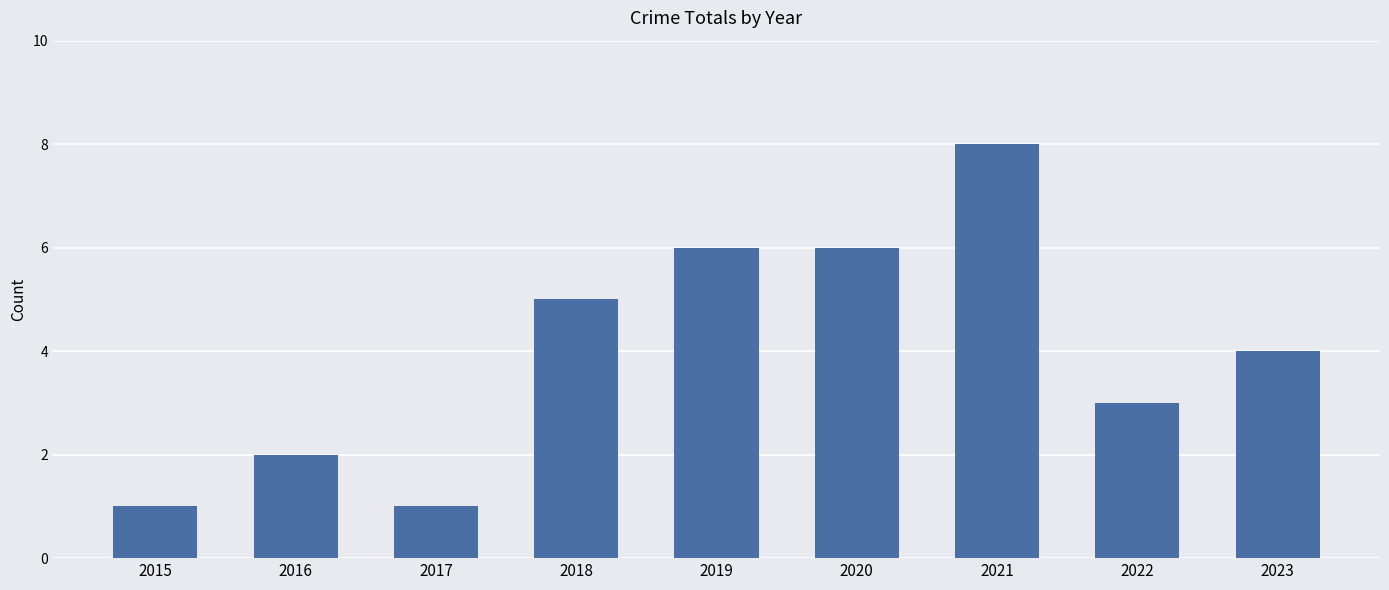

What is the difference between the maximum and minimum values?

7